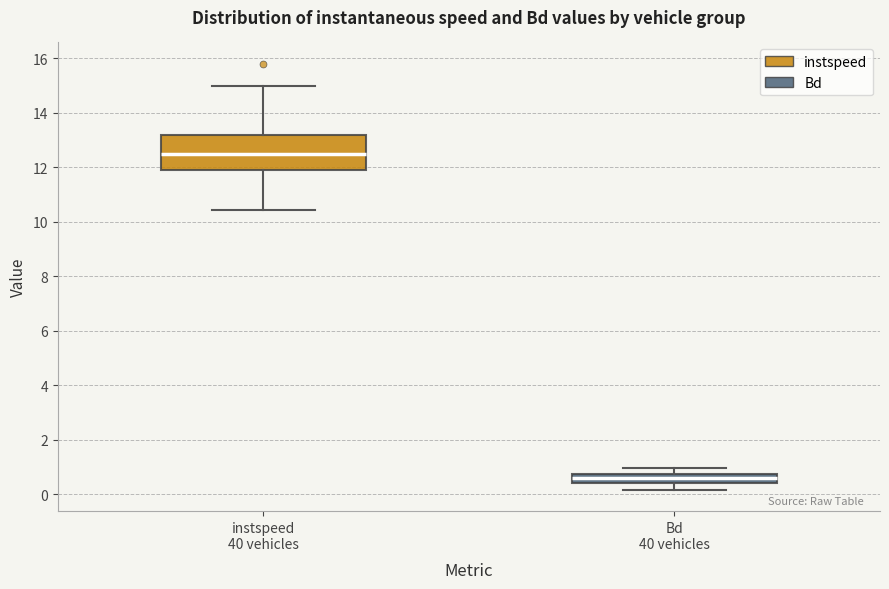

Where does the upper whisker of the box for Bd 40 vehicles end on the y-axis? The values are not printed on the chart, so give them approximately, as read against the axis.

1.0